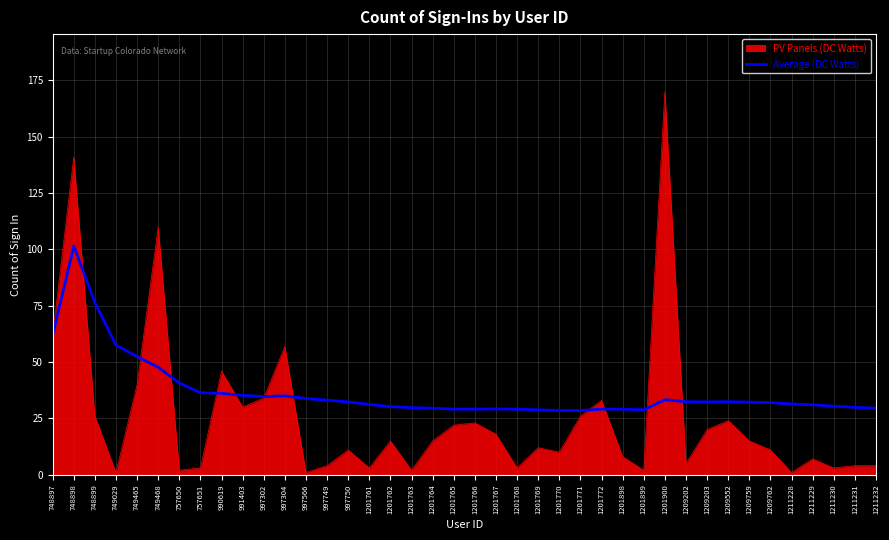

Which series has the largest range (max minus min)?

PV Panels (DC Watts)